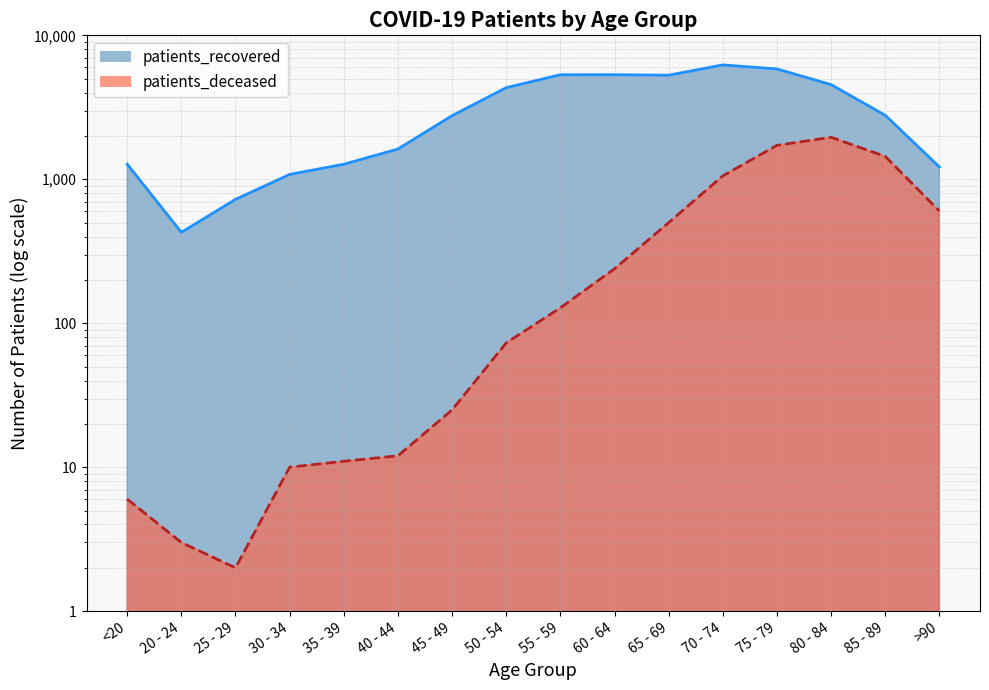

Reading right to left, list all the values displayed in this chart.

patients_deceased: >90=602	85 - 89=1442	80 - 84=1957	75 - 79=1721	70 - 74=1056	65 - 69=500	60 - 64=239	55 - 59=128	50 - 54=73	45 - 49=25	40 - 44=12	35 - 39=11	30 - 34=10	25 - 29=2	20 - 24=3	<20=6
patients_recovered: >90=1218	85 - 89=2782	80 - 84=4545	75 - 79=5842	70 - 74=6230	65 - 69=5286	60 - 64=5327	55 - 59=5324	50 - 54=4331	45 - 49=2766	40 - 44=1623	35 - 39=1272	30 - 34=1081	25 - 29=725	20 - 24=428	<20=1273